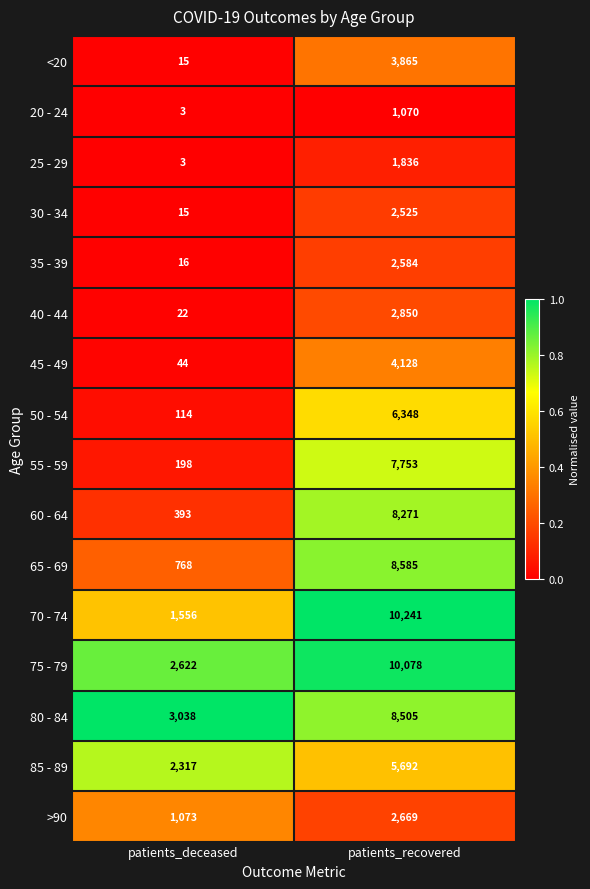

What is the spread (max minus min) of values at patients_recovered?

9171